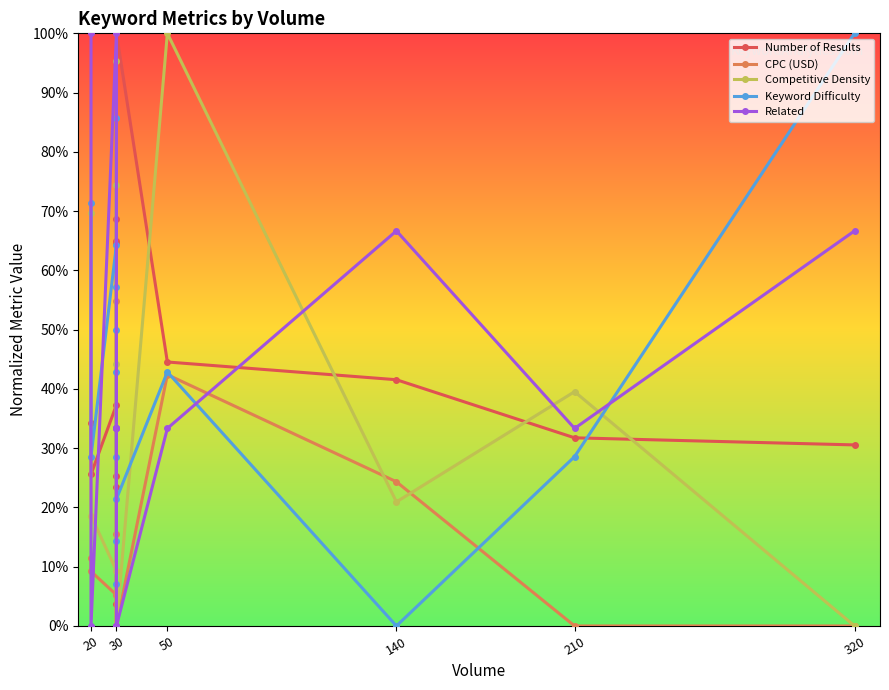

List the series in order of their peak value, highest first.

Number of Results, CPC (USD), Competitive Density, Keyword Difficulty, Related